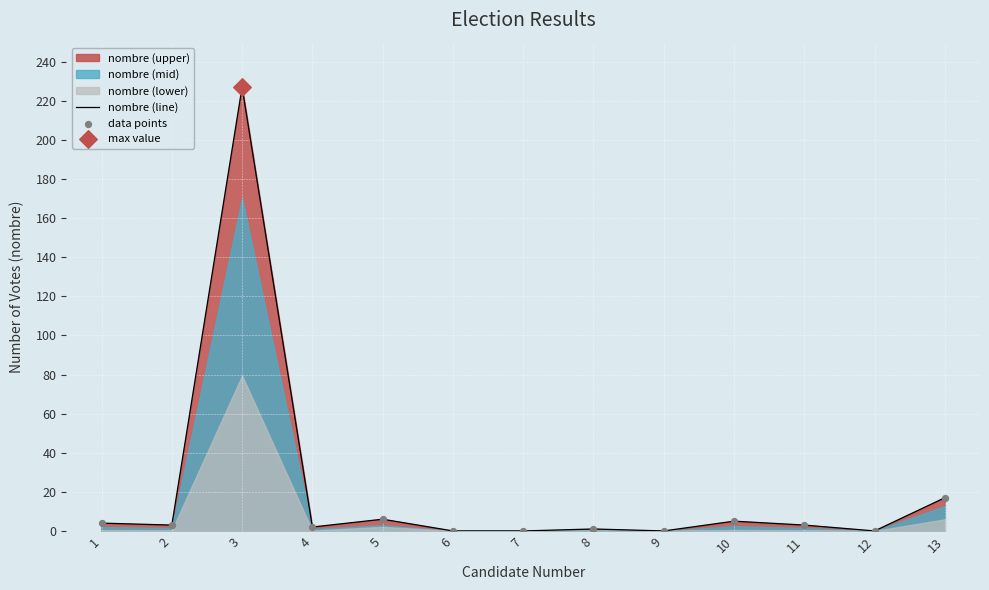

Which series contains the lowest Y value?

nombre (line)